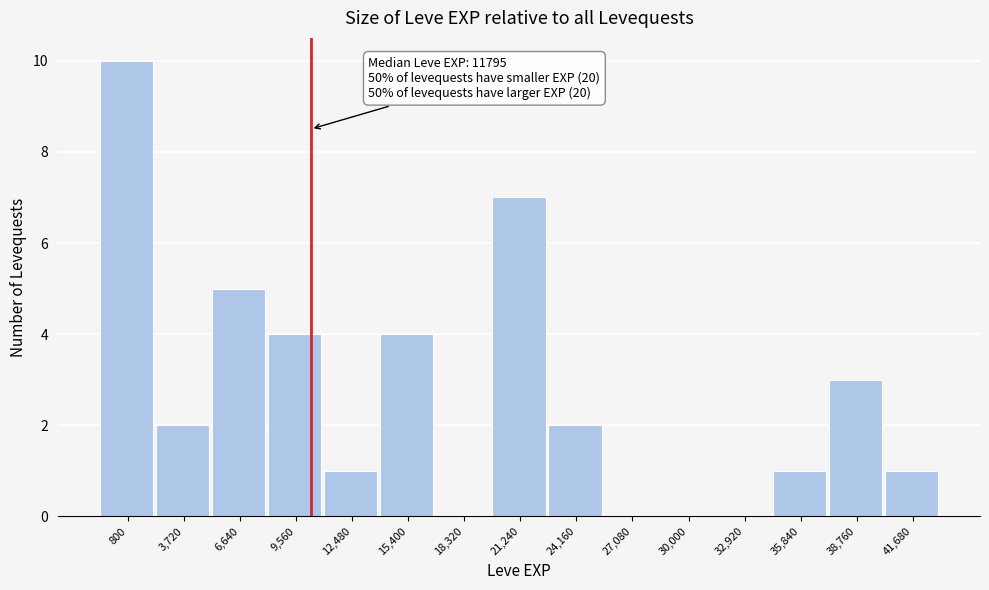

Reading left to right, extract all data points from this chart.

800=10	3,720=2	6,640=5	9,560=4	12,480=1	15,400=4	18,320=0	21,240=7	24,160=2	27,080=0	30,000=0	32,920=0	35,840=1	38,760=3	41,680=1